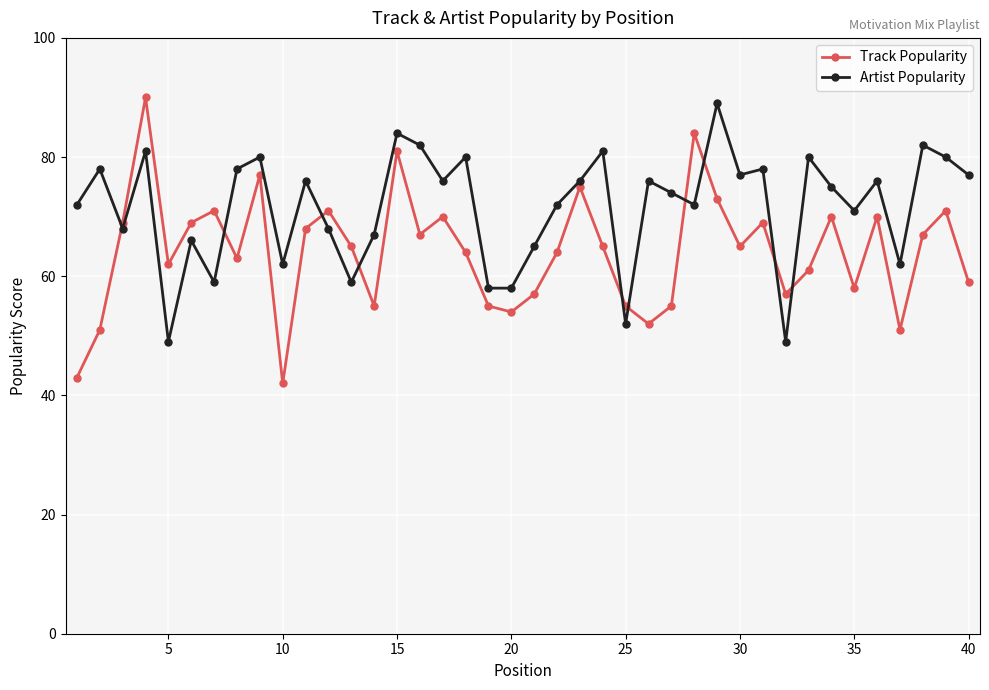

How many intersections are there between Artist Popularity and Track Popularity?

10